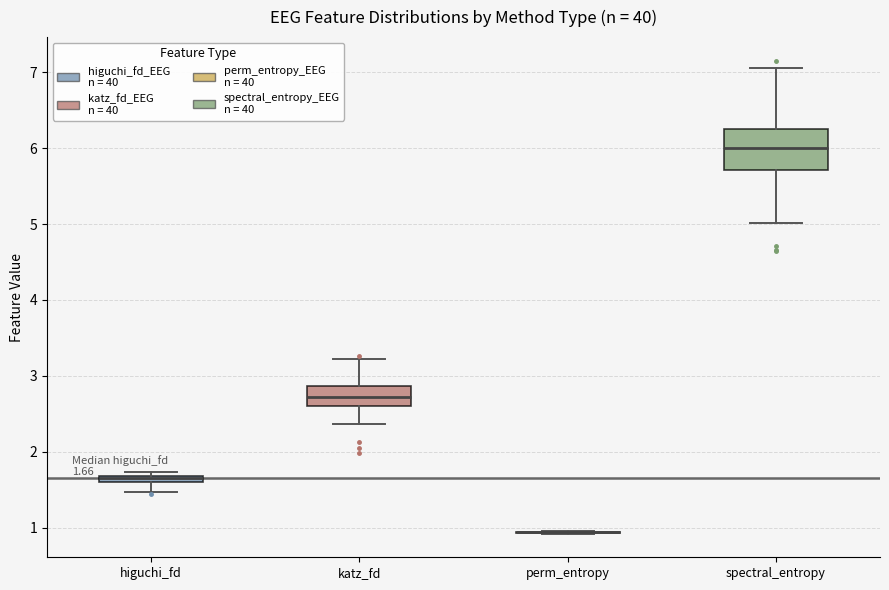

Which box is the tallest, from its lower edge to its upper edge?

spectral_entropy